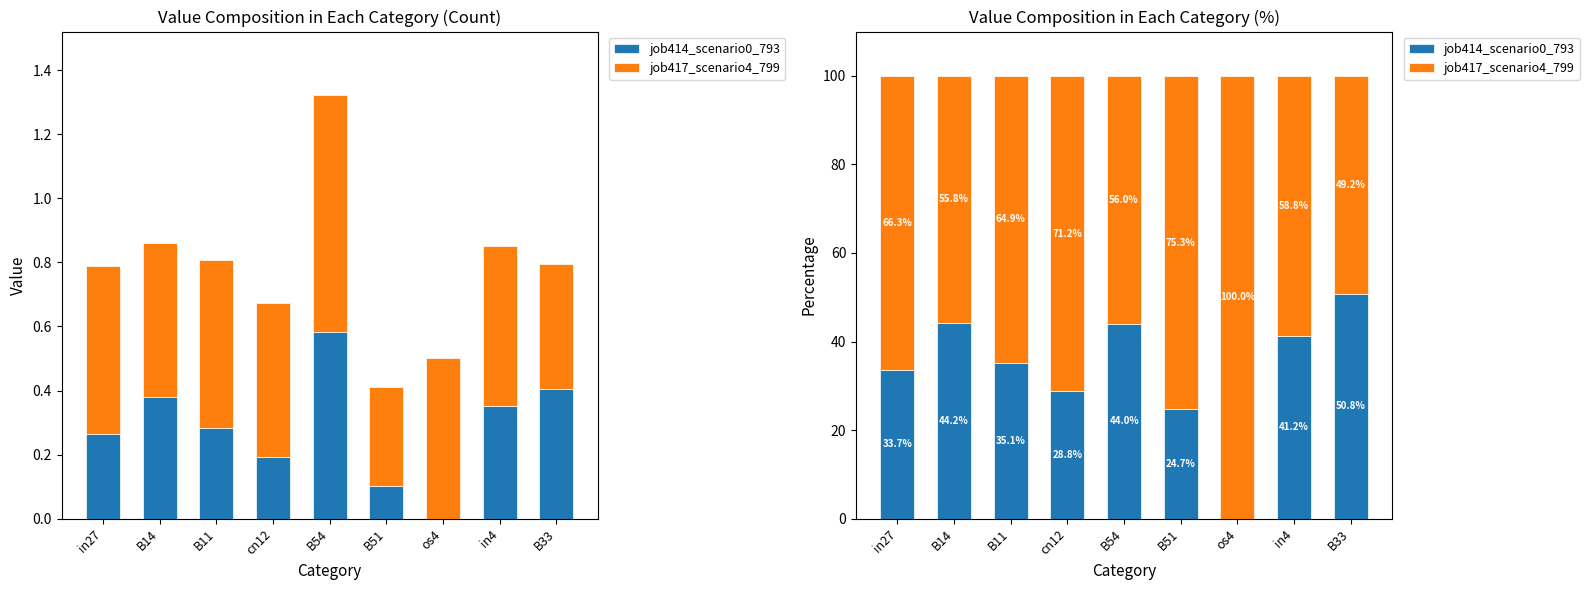

At in4, list the series in order from largest to smallest.

job417_scenario4_799, job414_scenario0_793